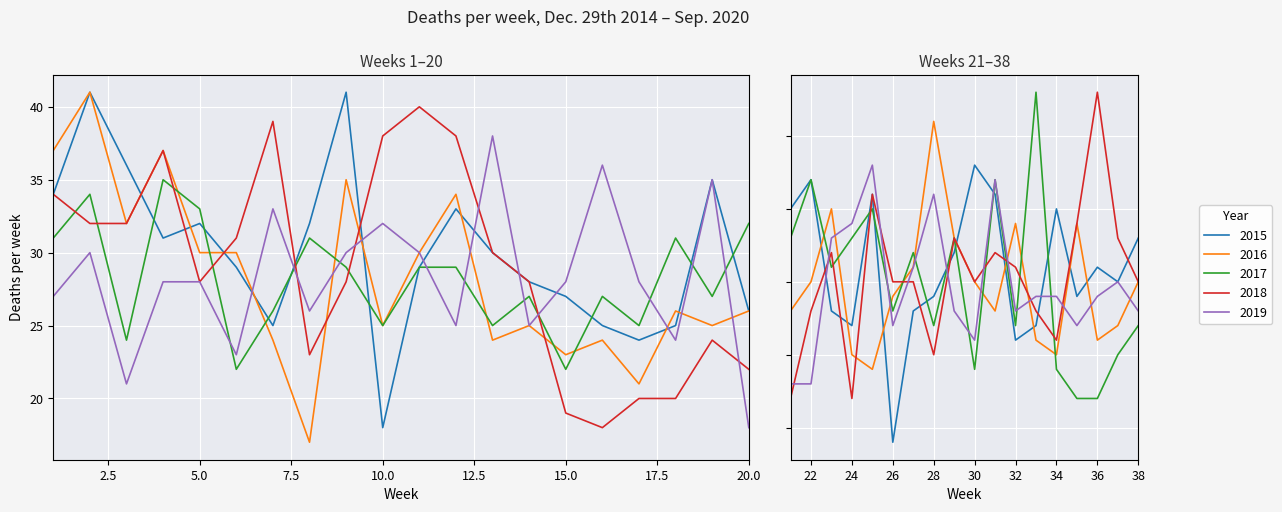

Which series has the widest spread of values?

2015